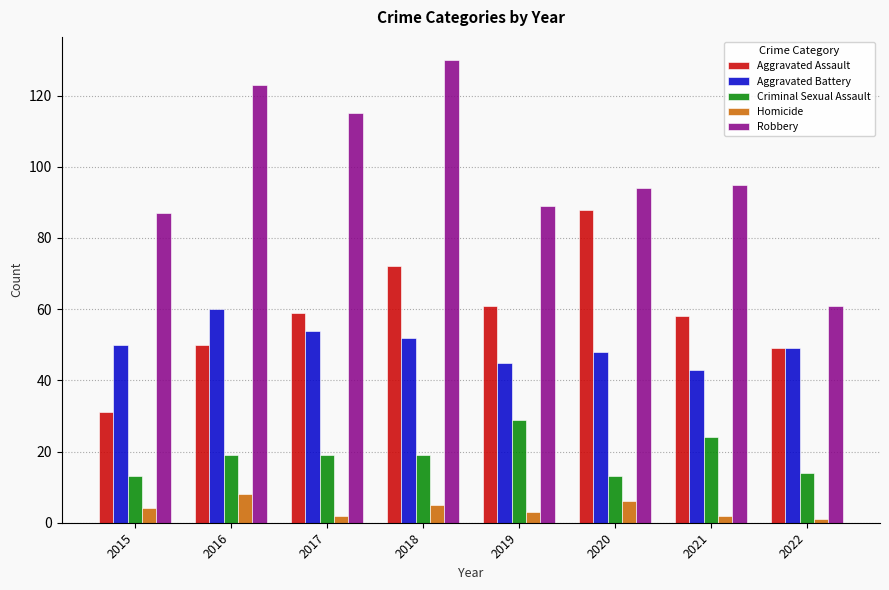

How many data points does each series have?

8